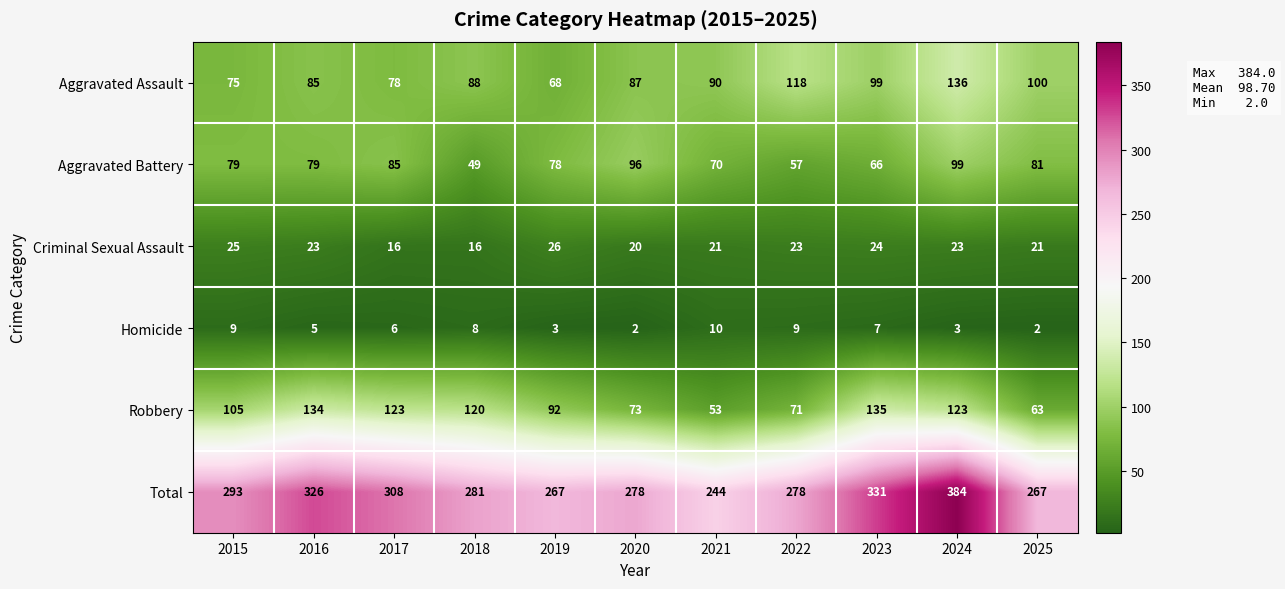

What is the maximum value shown in the chart?

384